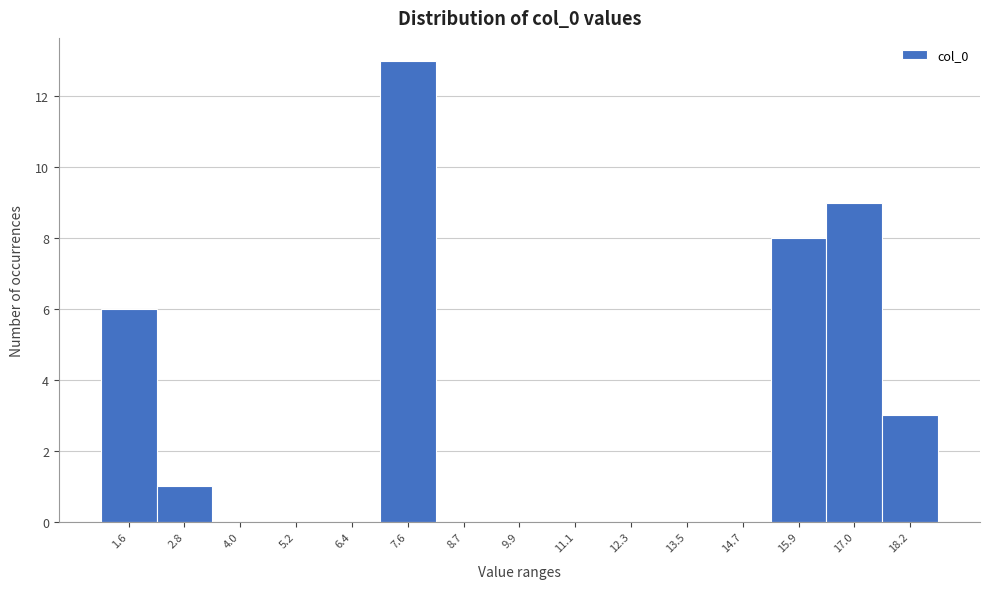

Which range on the x-axis has the tallest bar?

7.0 to 8.2